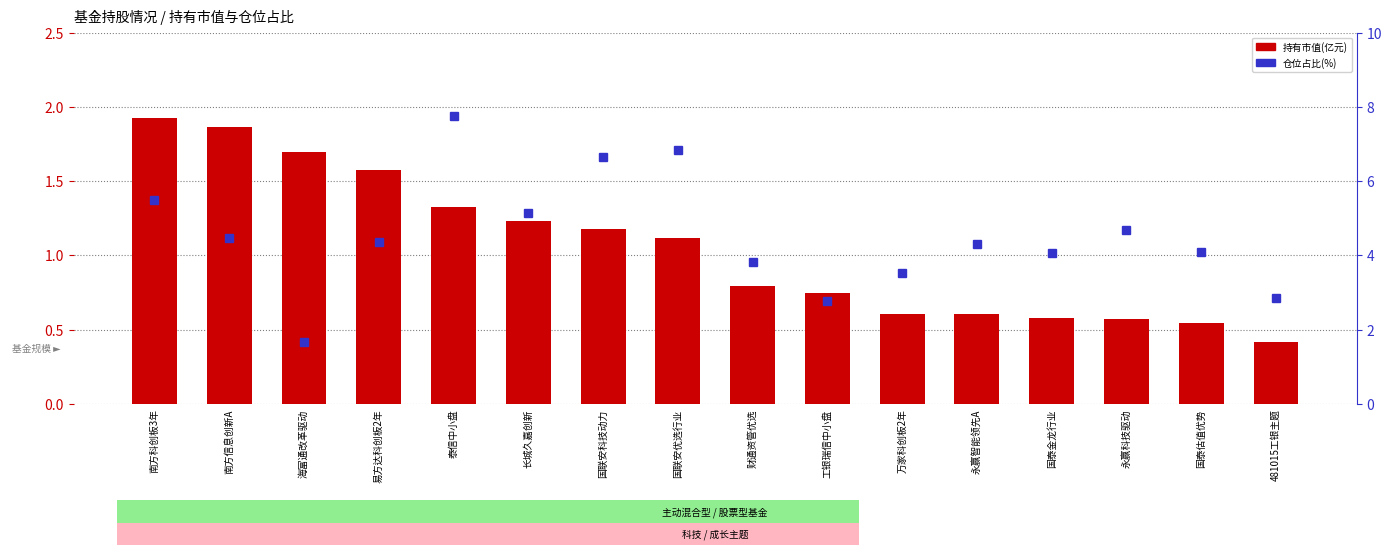

Which series changed the most between 易方达科创板2年 and 国联安科技动力?

仓位占比(%)